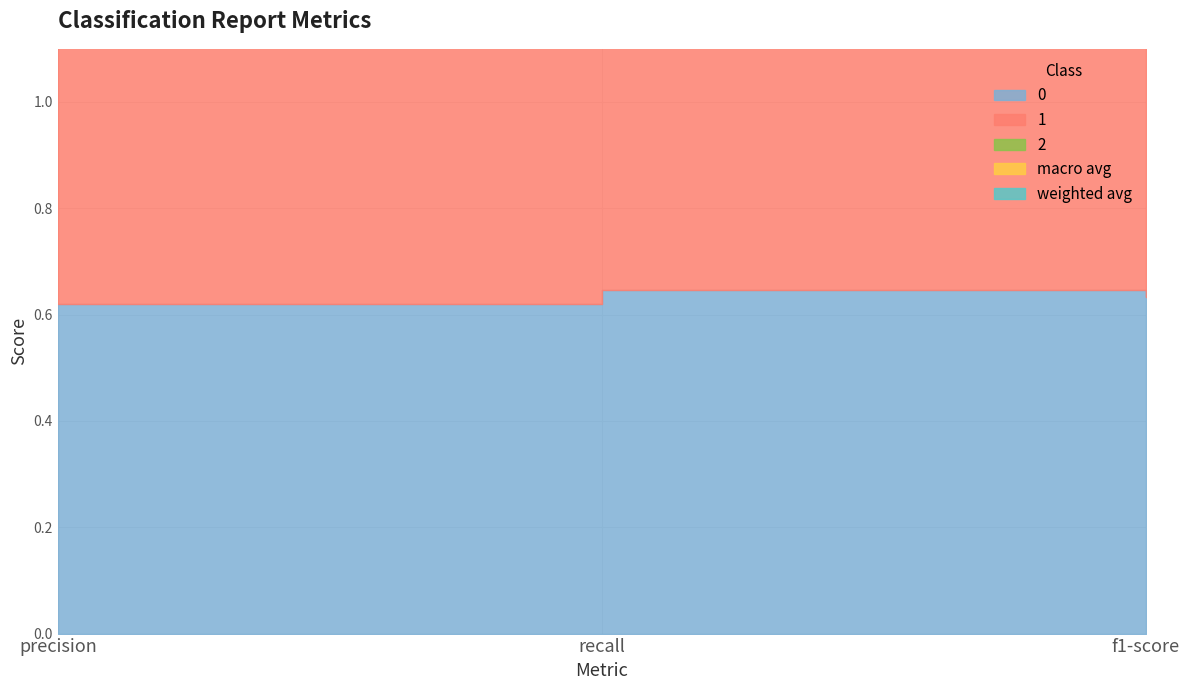

Which category has the highest value in the weighted avg series?

precision